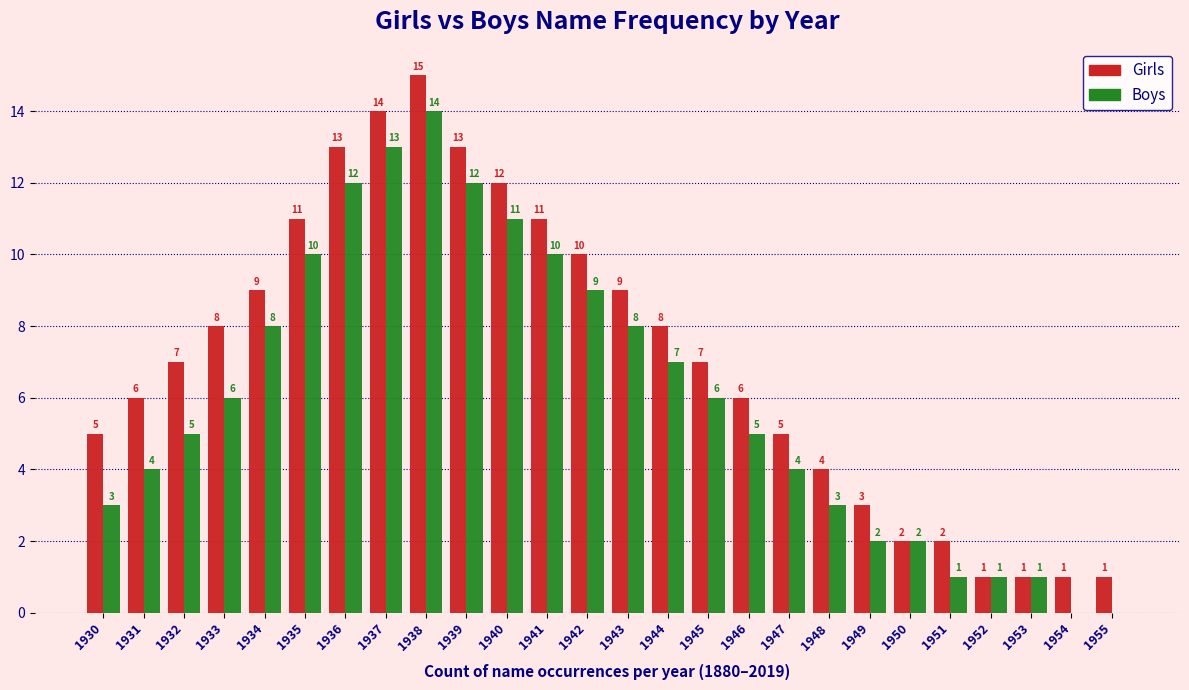

Reading left to right, list all the values displayed in this chart.

Girls: 1930=5	1931=6	1932=7	1933=8	1934=9	1935=11	1936=13	1937=14	1938=15	1939=13	1940=12	1941=11	1942=10	1943=9	1944=8	1945=7	1946=6	1947=5	1948=4	1949=3	1950=2	1951=2	1952=1	1953=1	1954=1	1955=1
Boys: 1930=3	1931=4	1932=5	1933=6	1934=8	1935=10	1936=12	1937=13	1938=14	1939=12	1940=11	1941=10	1942=9	1943=8	1944=7	1945=6	1946=5	1947=4	1948=3	1949=2	1950=2	1951=1	1952=1	1953=1	1954=0	1955=0